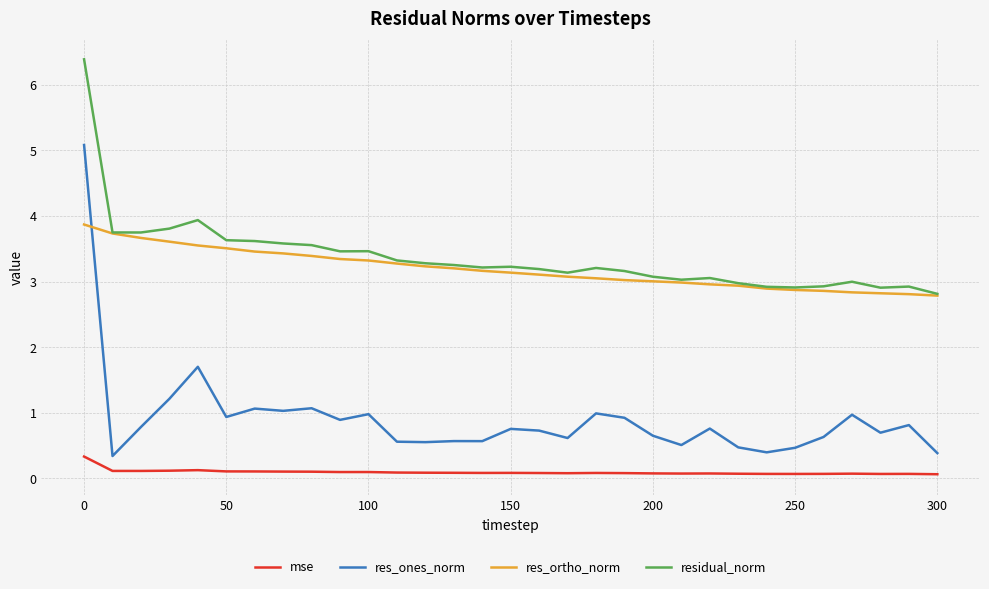

Which series has the largest range (max minus min)?

res_ones_norm